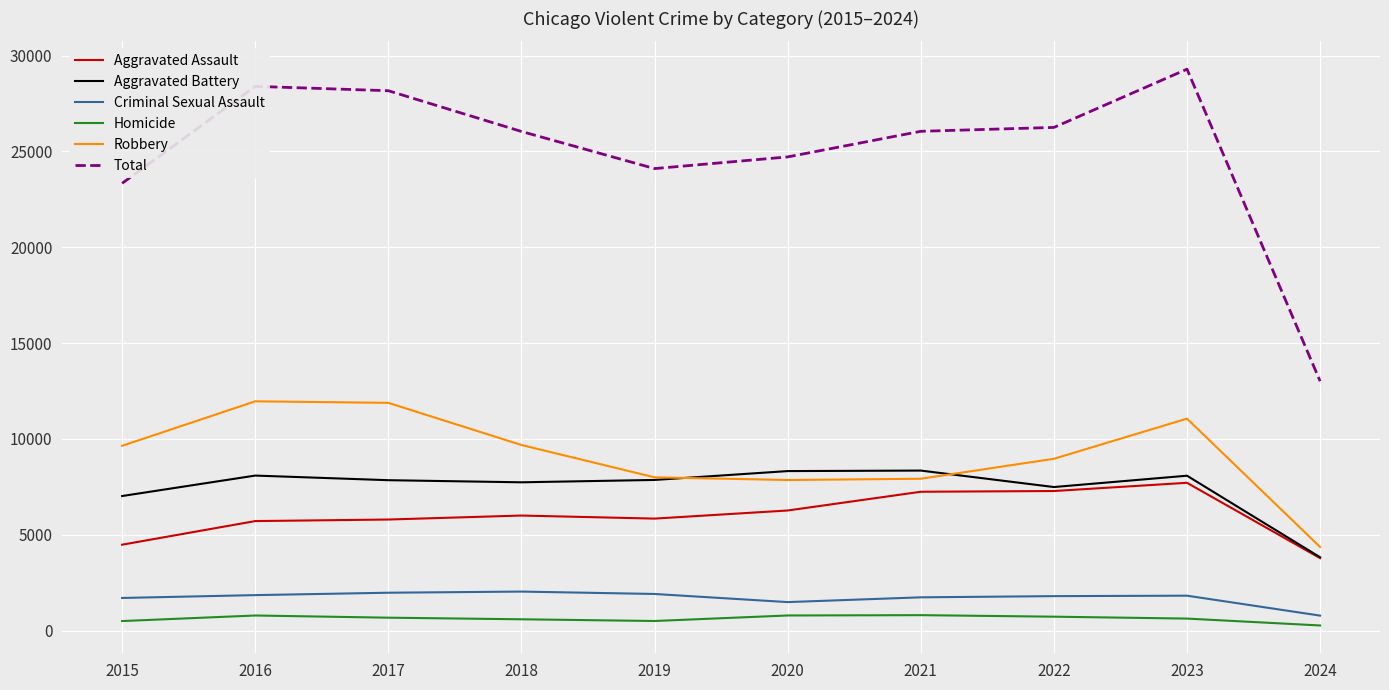

What is the difference between the maximum and second lowest values in the Homicide series?

308